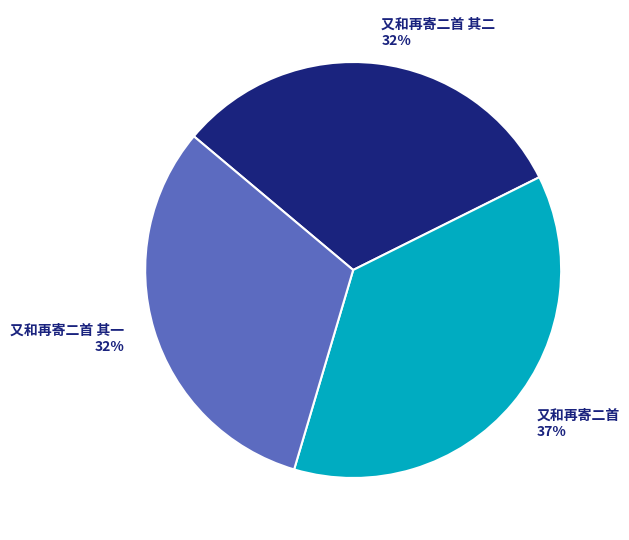

What is the ratio of the value at 又和再寄二首 其一 to the value at 又和再寄二首?

0.9